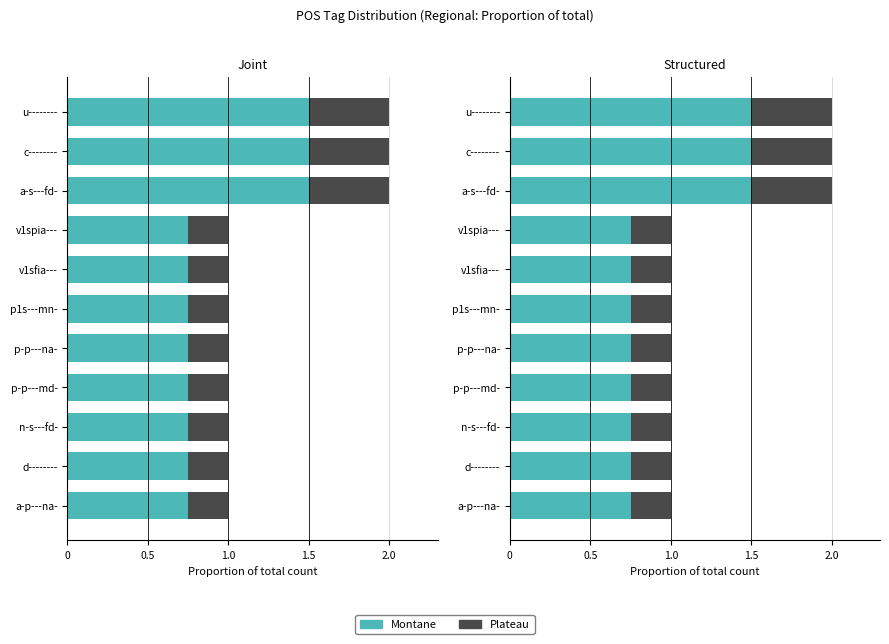

How many groups of bars are there?

11